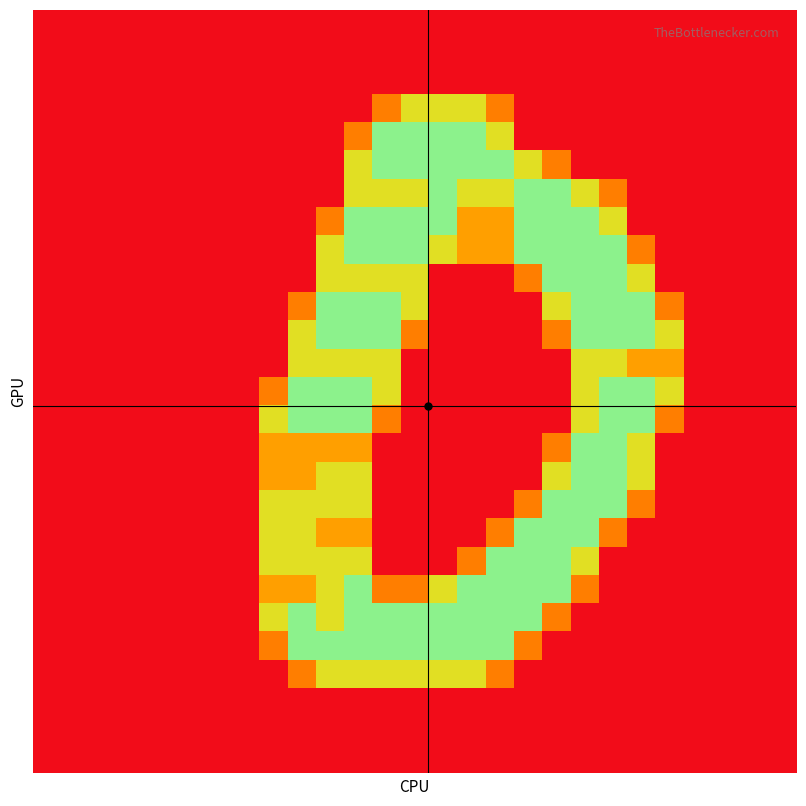

At which category is the sum across all series the highest?

11